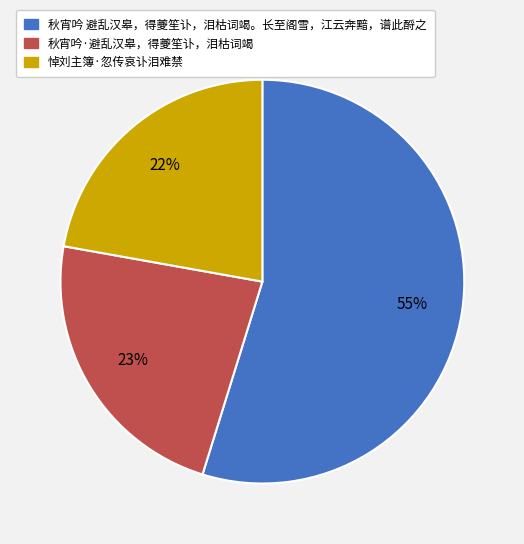

To the nearest percent, what is the average slice percentage?

33%